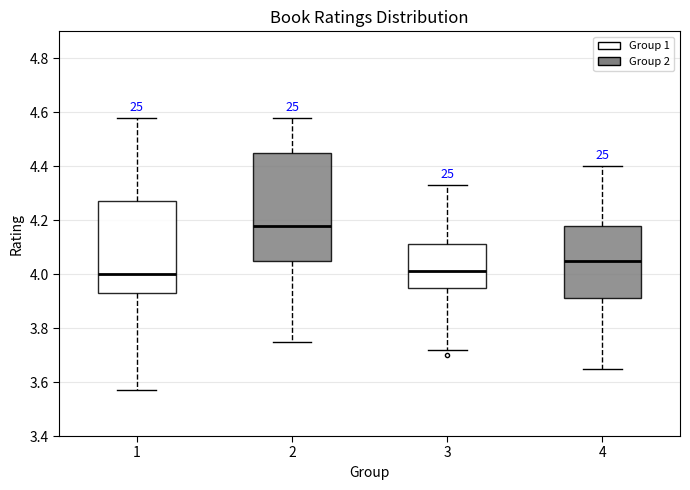

Where does the lower whisker of the box at x = 4 end on the y-axis? The values are not printed on the chart, so give them approximately, as read against the axis.

3.66